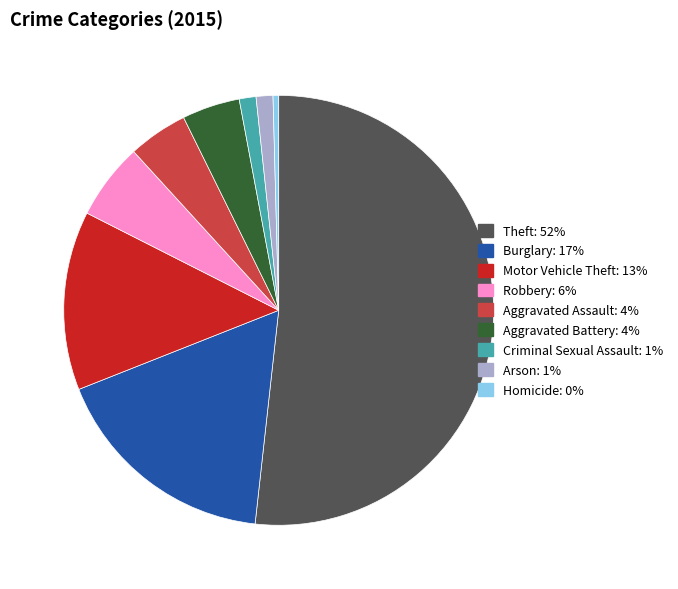

Is it true that Burglary is 17% of the pie?

True